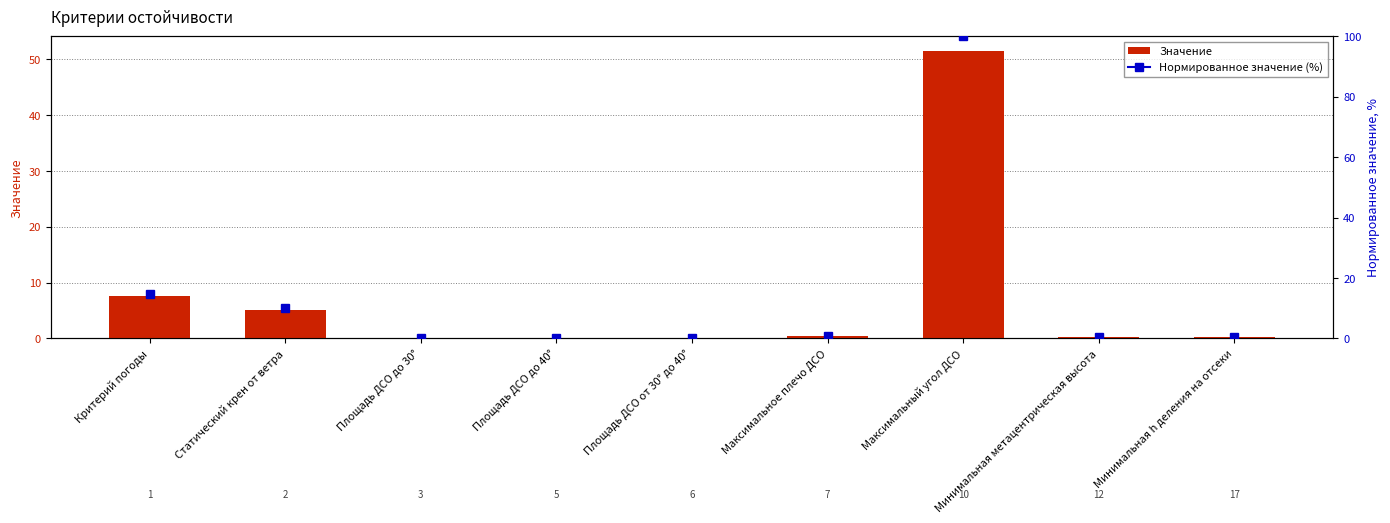

Between Минимальная метацентрическая высота and Критерий погоды, which is larger?

Критерий погоды